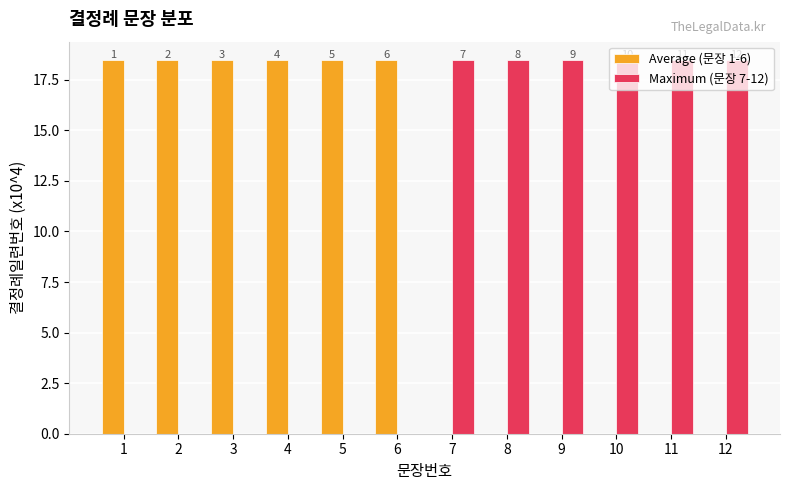

What are all the series names shown in the legend?

Average (문장 1-6), Maximum (문장 7-12)